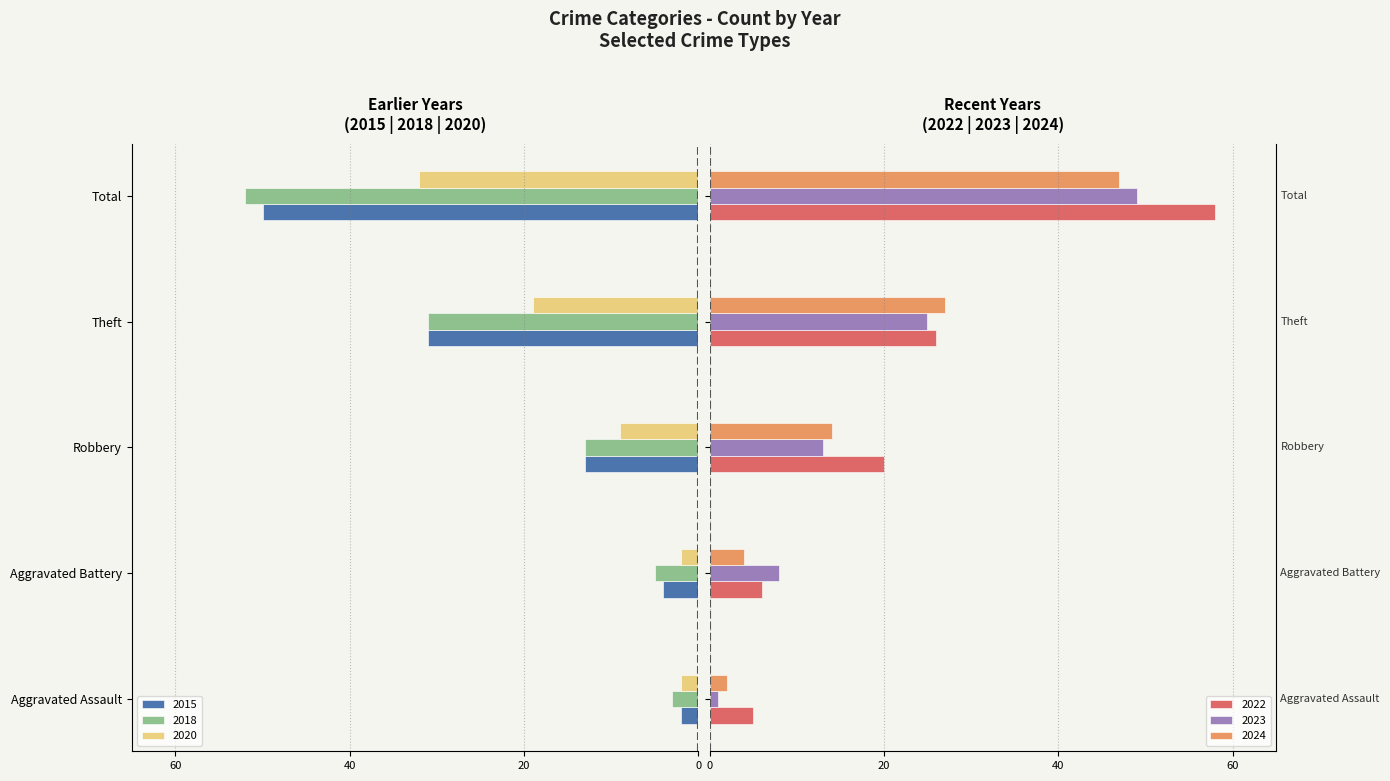

What is the sum of the 2022 values at Total and Aggravated Battery?

64